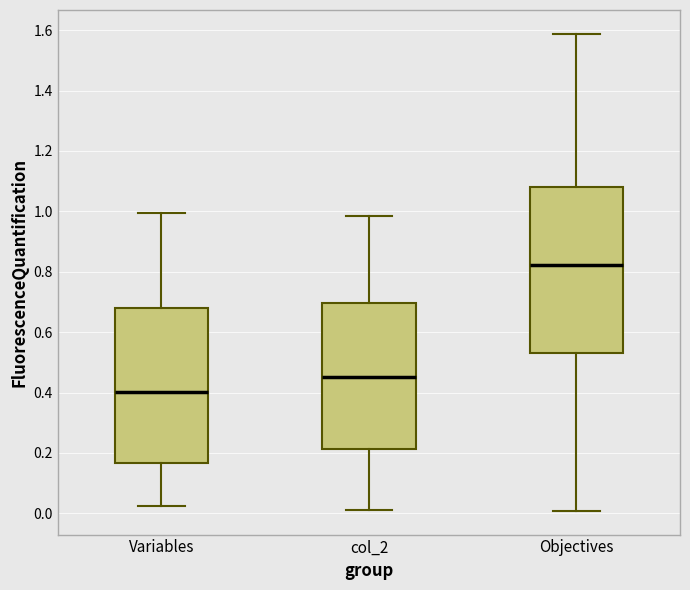

Reading left to right, read every box against the y-axis: the position of its median line, the range the box covers, and the ends of its whiskers. The values are not printed on the chart, so give them approximately, as read against the axis.

Variables: median 0.40, box 0.16 to 0.68, whiskers 0.02 to 1.00
col_2: median 0.46, box 0.22 to 0.70, whiskers 0.02 to 0.98
Objectives: median 0.82, box 0.54 to 1.08, whiskers 0.00 to 1.58